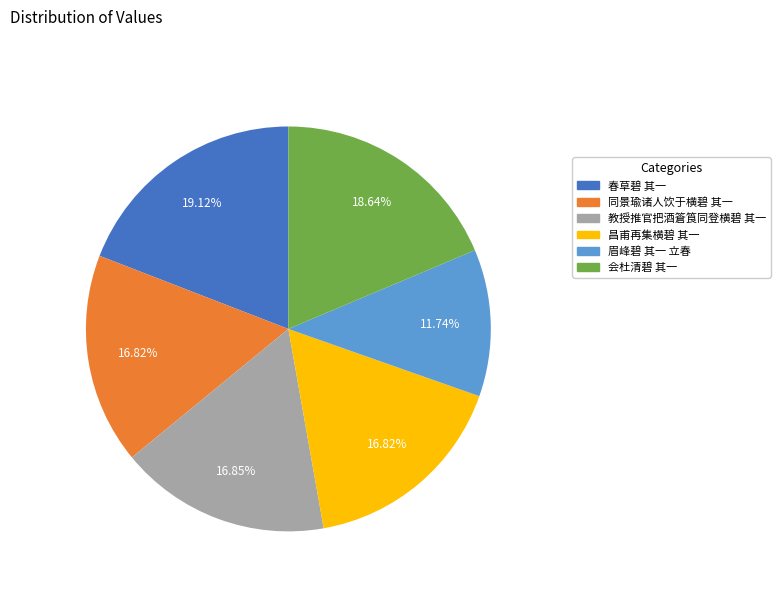

To the nearest percent, what is the average slice percentage?

17%